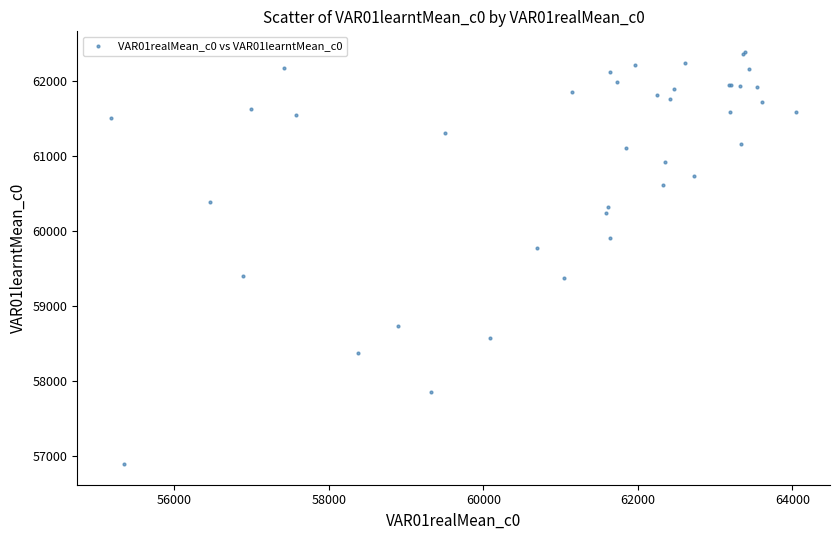

What Y value in the scatter plot is closest to 59635?

59773.6